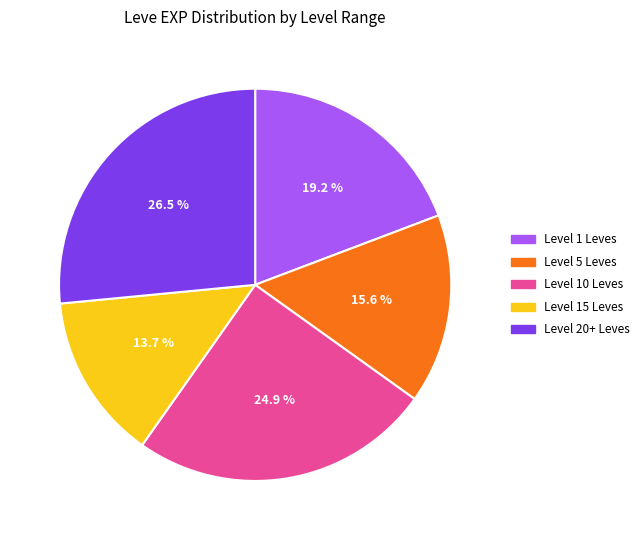

To the nearest percent, what is the difference between the largest and smallest slice percentages?

13%